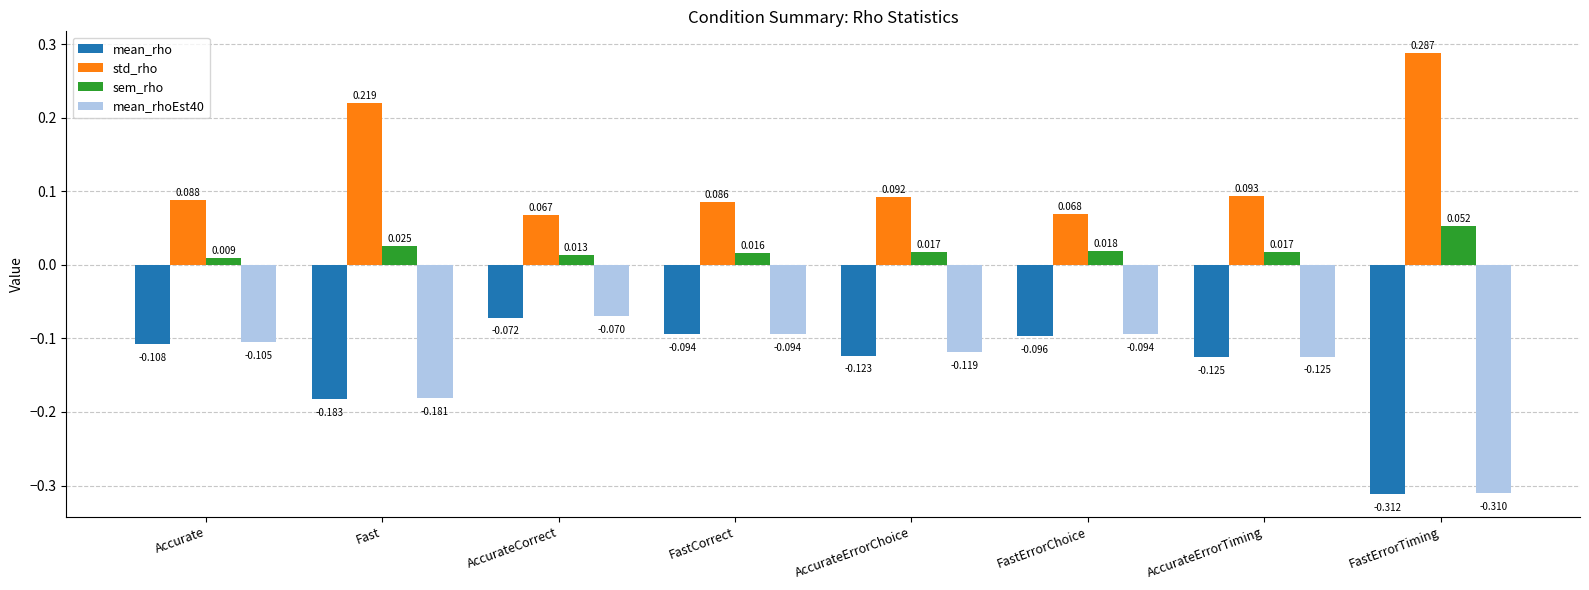

Rank the series by their maximum value, from highest to lowest.

std_rho, sem_rho, mean_rhoEst40, mean_rho